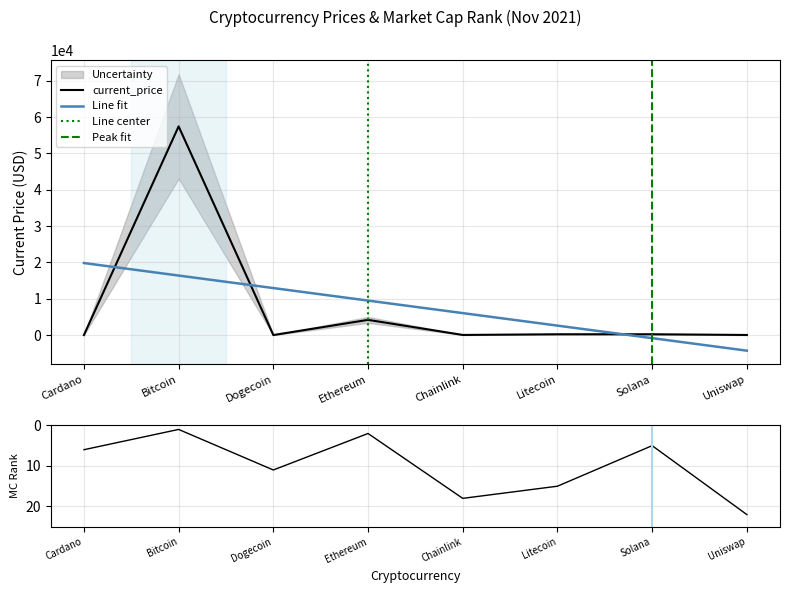

Read the current_price value at Cardano.

1.8